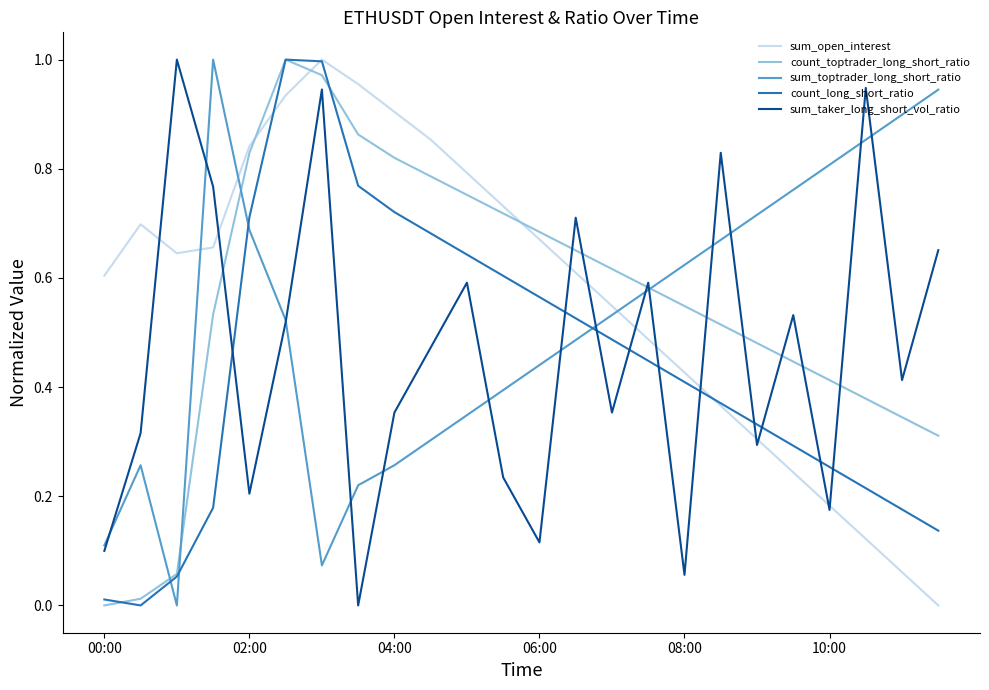

How many values in count_long_short_ratio are above zero?

23